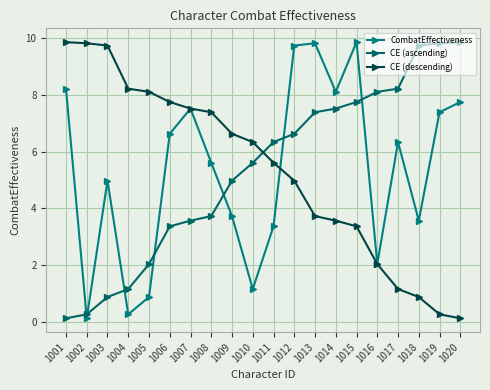

How many times do CombatEffectiveness and CE (ascending) cross each other?

7